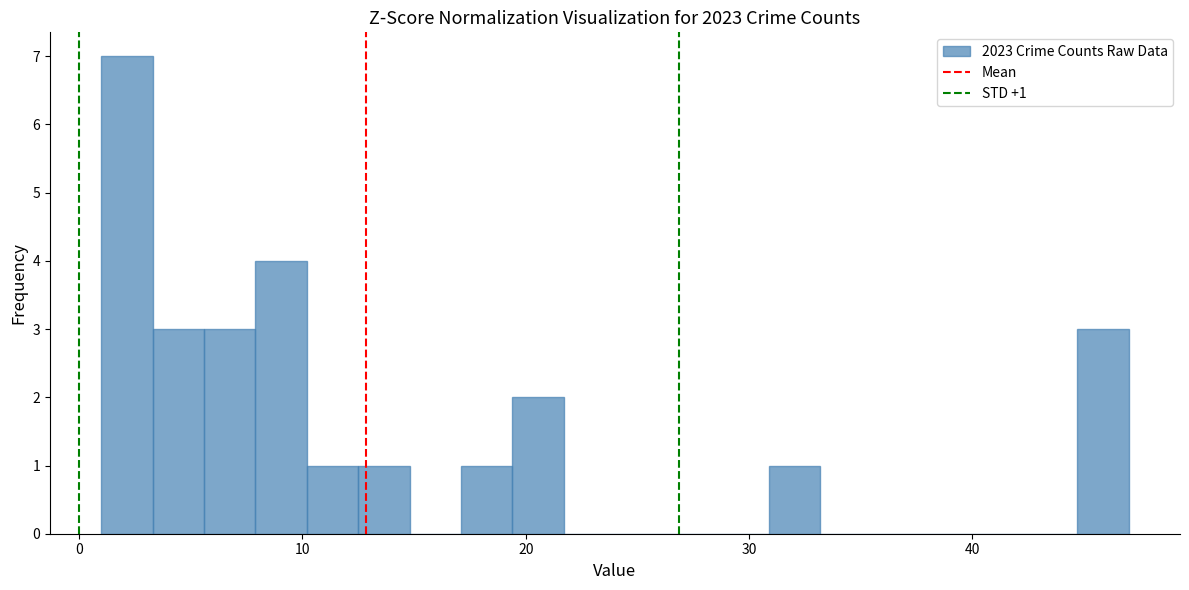

Read against the x-axis, roughly where is the centre of the tallest bar?

2